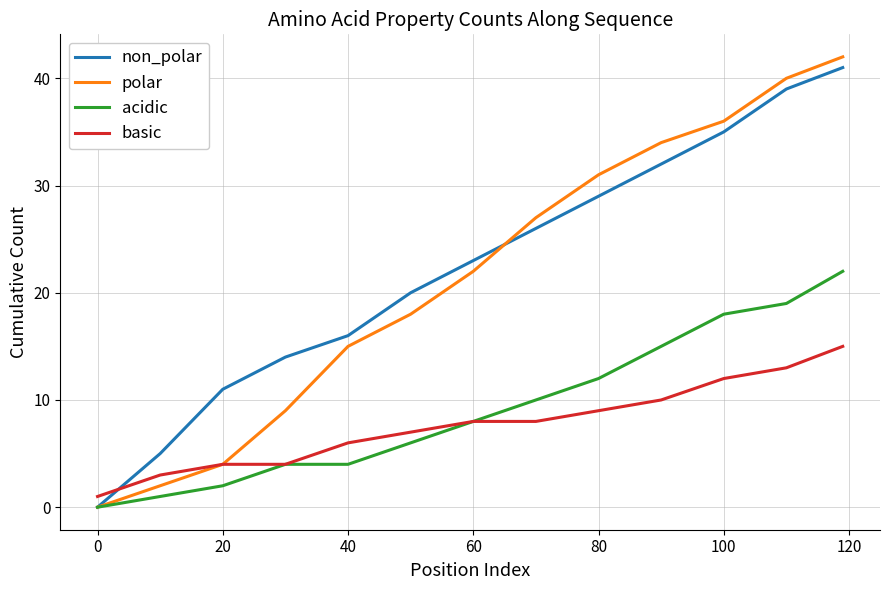

What is the sum of all acidic values?

121